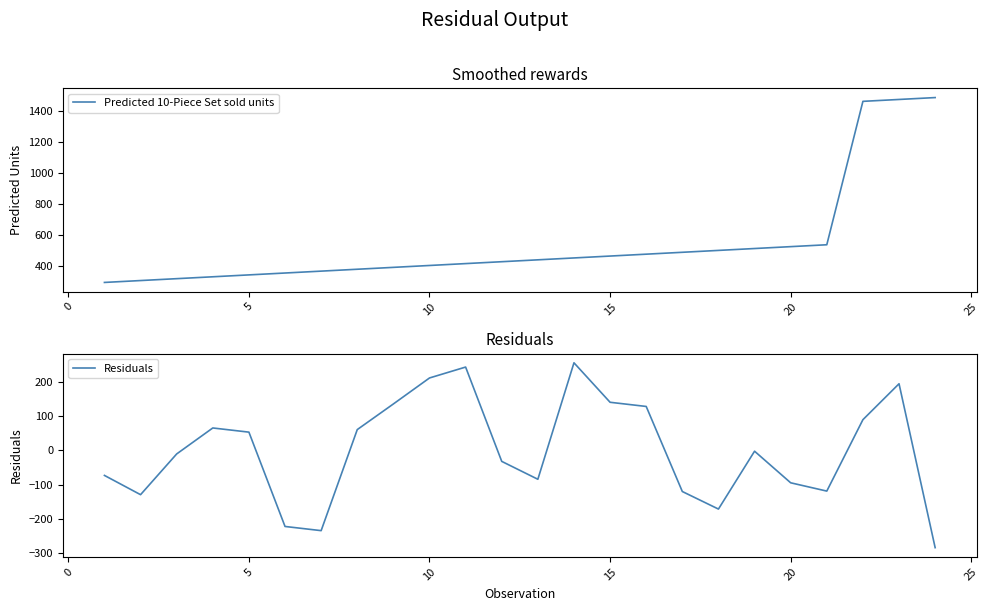

What is the lowest value of the Predicted 10-Piece Set sold units series?

292.1